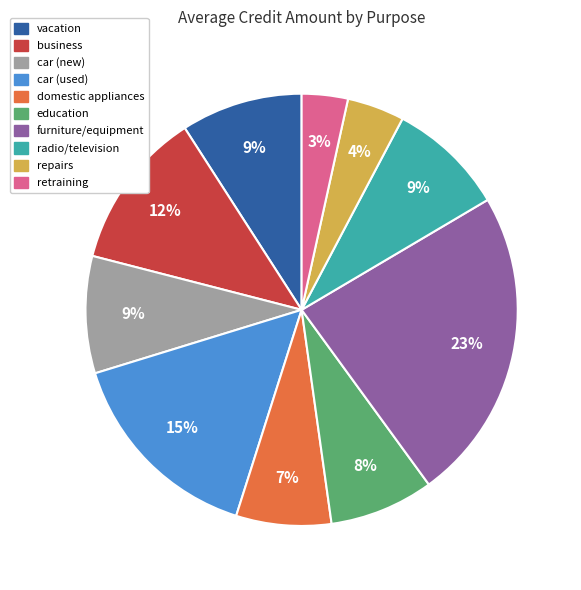

To the nearest percent, what percentage of the pie is education?

8%